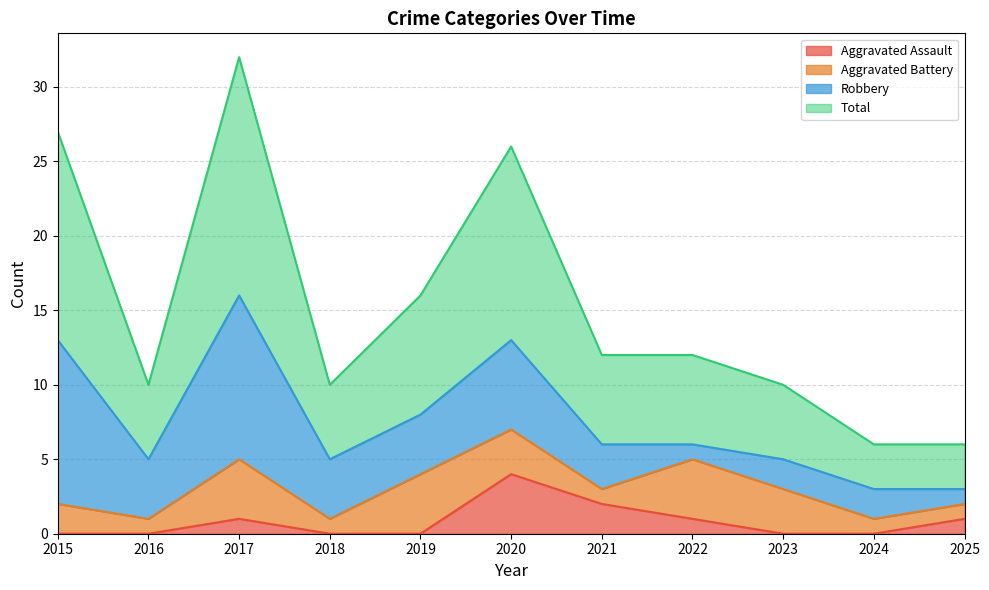

How many lines are shown in the chart?

4